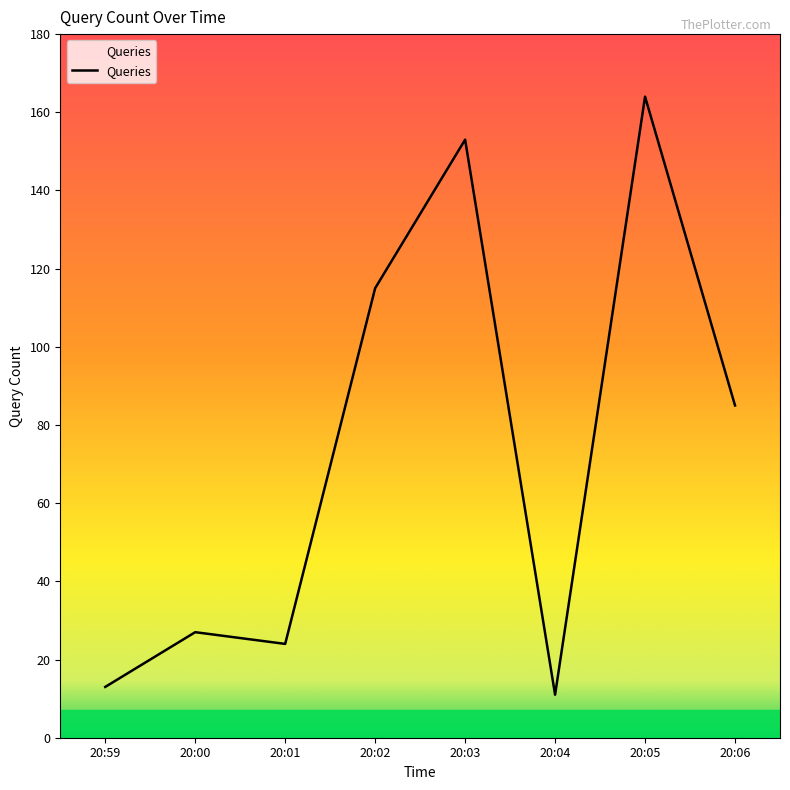

True or false: the data shows 22 at 20:59.

False